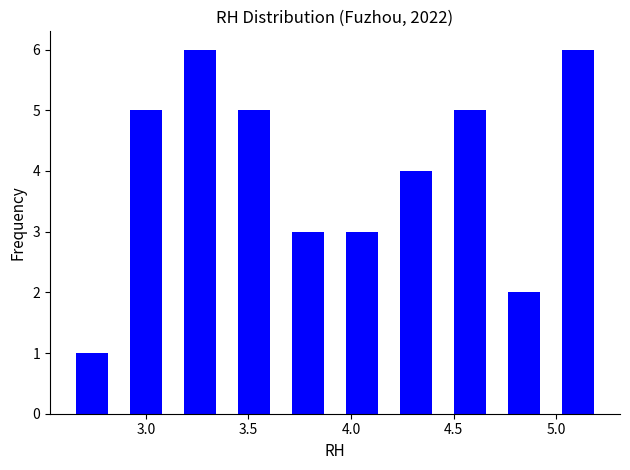

Reading left to right, list every bar in this chart as the range it spans on the x-axis followed by its height. Neither the bar edges nor the heights are printed on the chart, so give them approximately, as read against the axes.

2.60 to 2.85: 1
2.85 to 3.15: 5
3.15 to 3.40: 6
3.40 to 3.65: 5
3.65 to 3.90: 3
3.90 to 4.20: 3
4.20 to 4.45: 4
4.45 to 4.70: 5
4.70 to 4.95: 2
4.95 to 5.25: 6